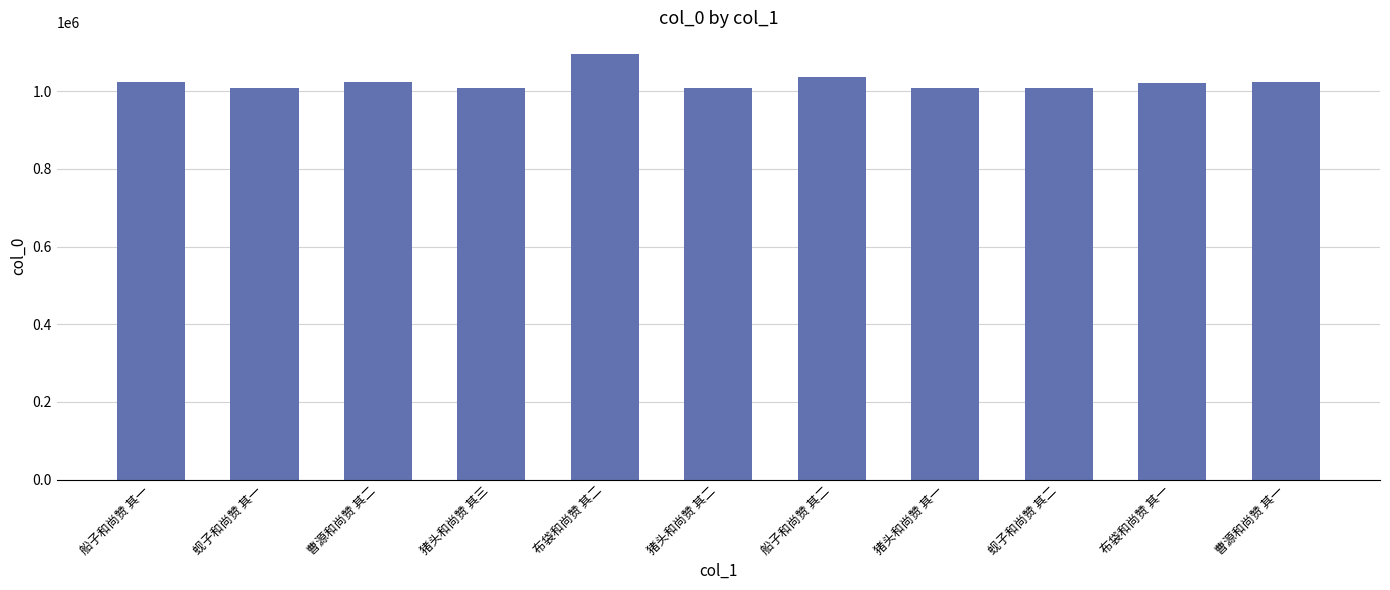

What is the minimum value shown in the chart?

1008420